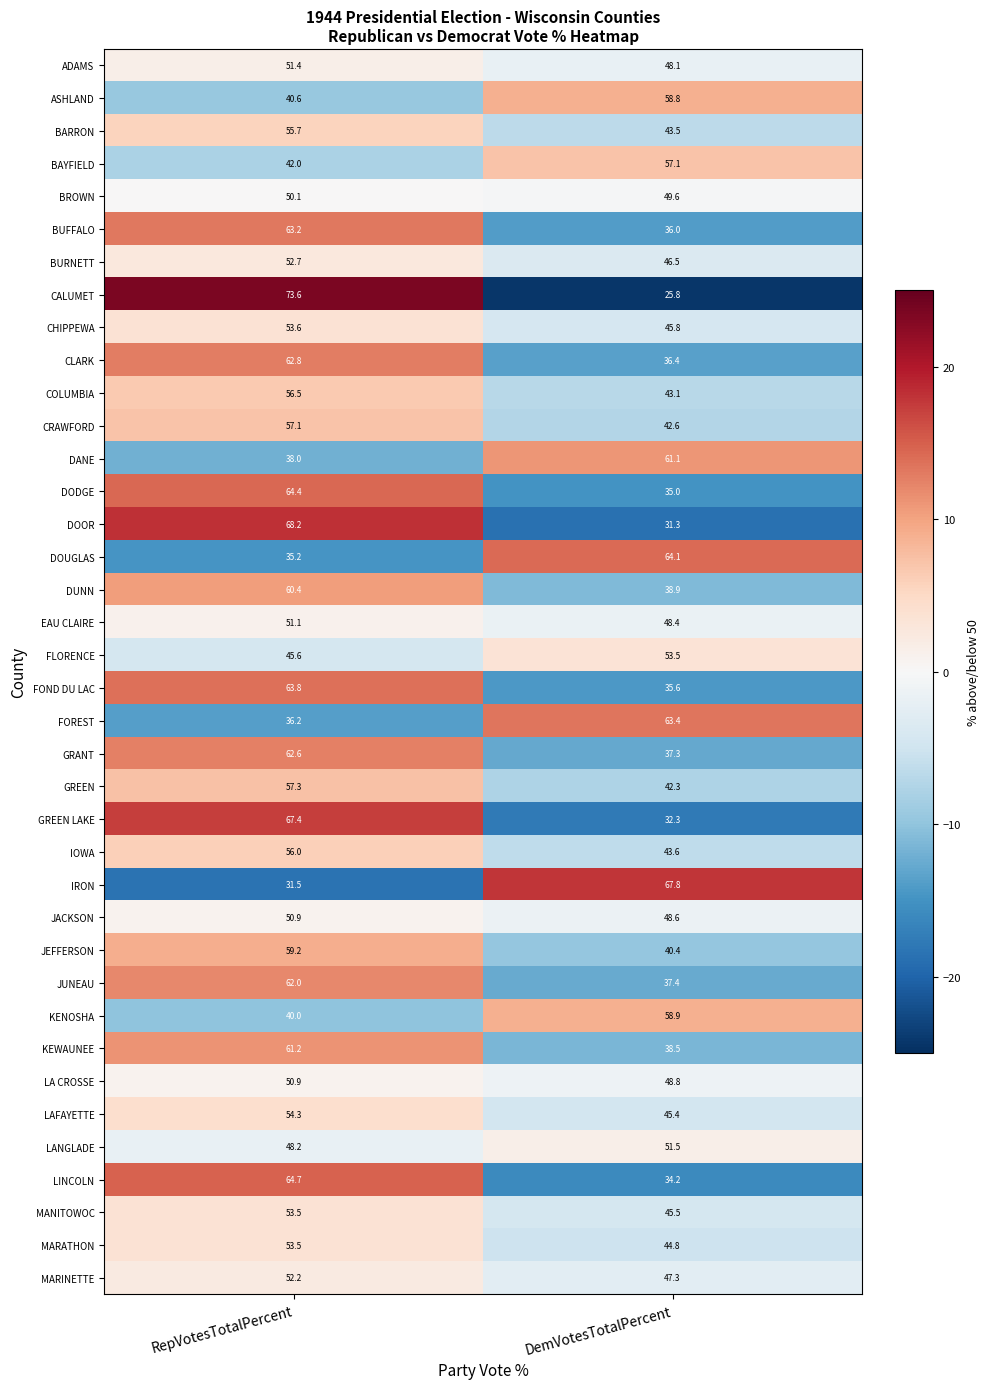

Which series has the largest range (max minus min)?

CALUMET